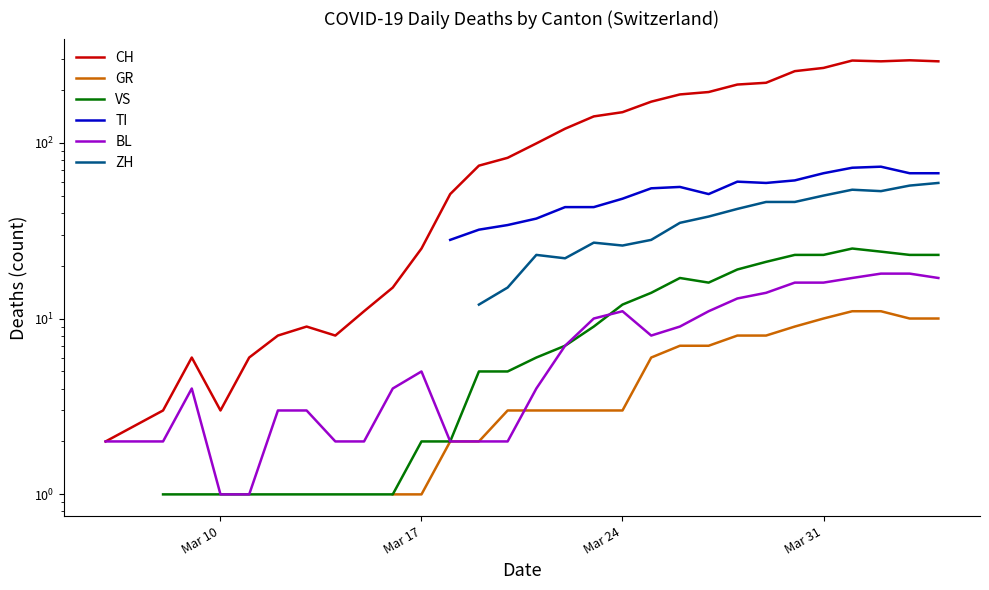

How many distinct data groups are displayed?

6